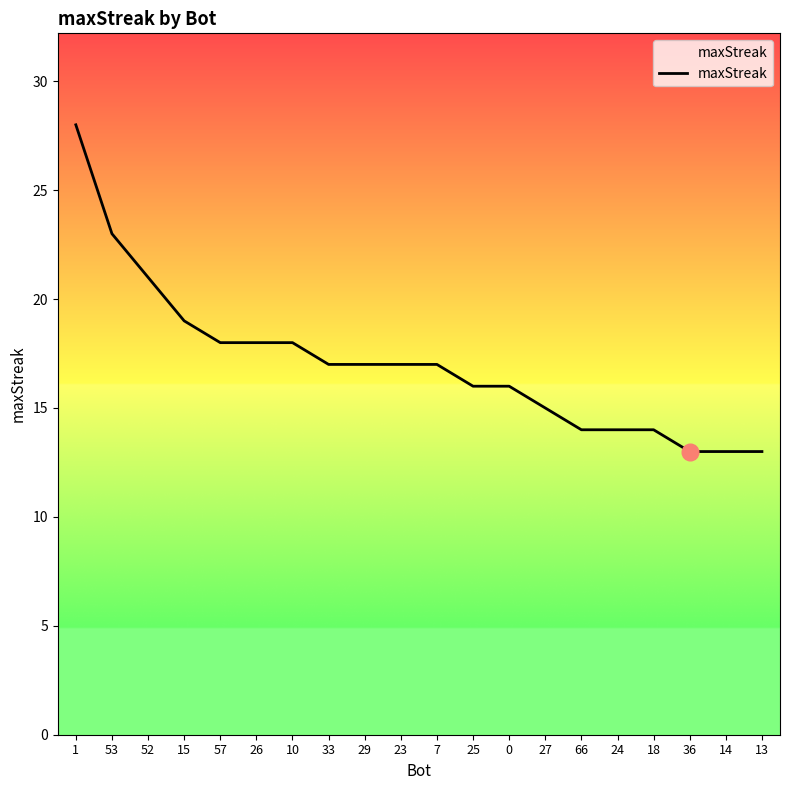

How many categories are shown in the chart?

20